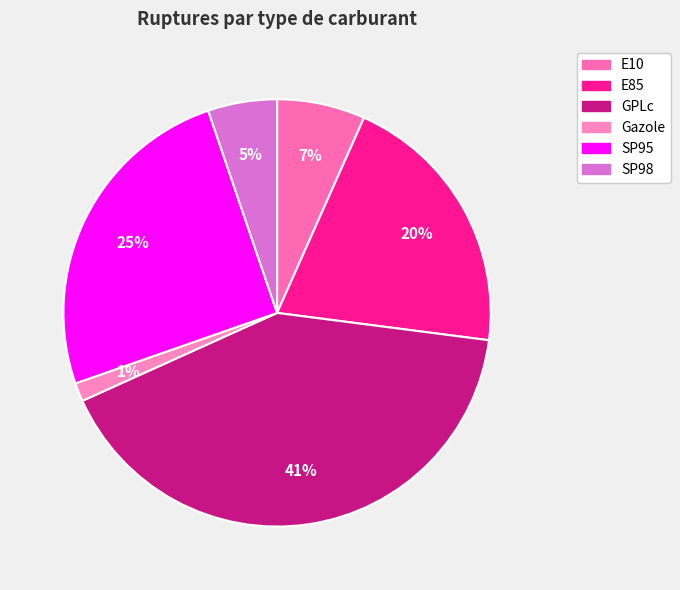

To the nearest percent, what is the average slice percentage?

17%